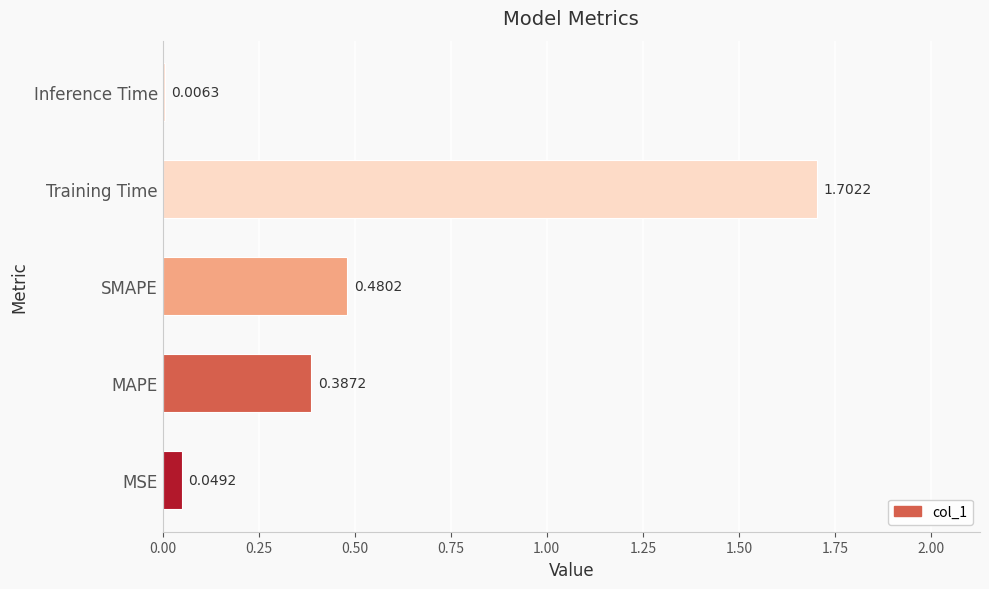

Which category has the highest value across all series?

Training Time